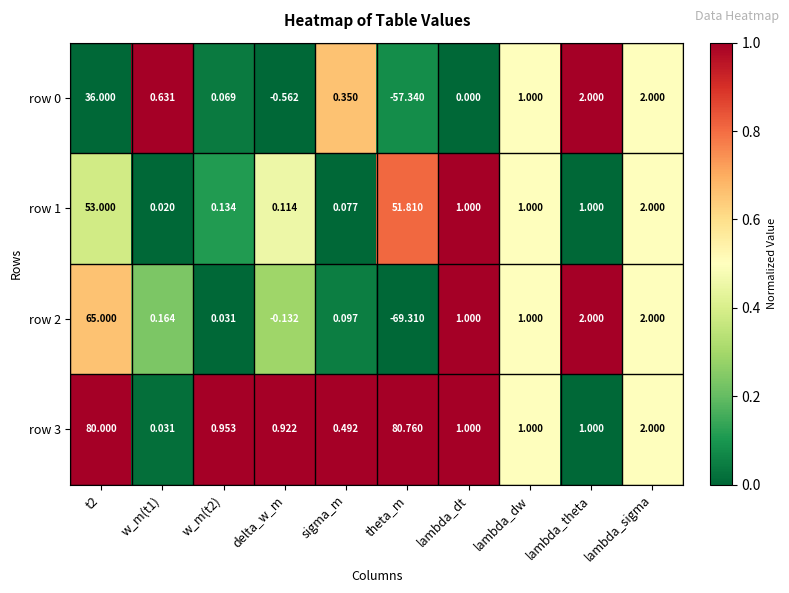

Count the number of data series in this chart.

4